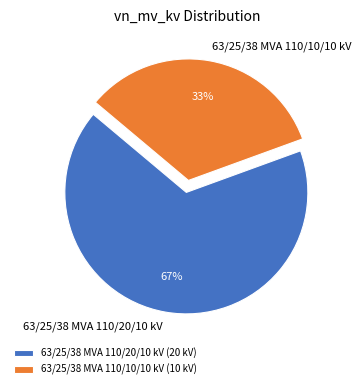

Between 63/25/38 MVA 110/10/10 kV and 63/25/38 MVA 110/20/10 kV, which is larger?

63/25/38 MVA 110/20/10 kV